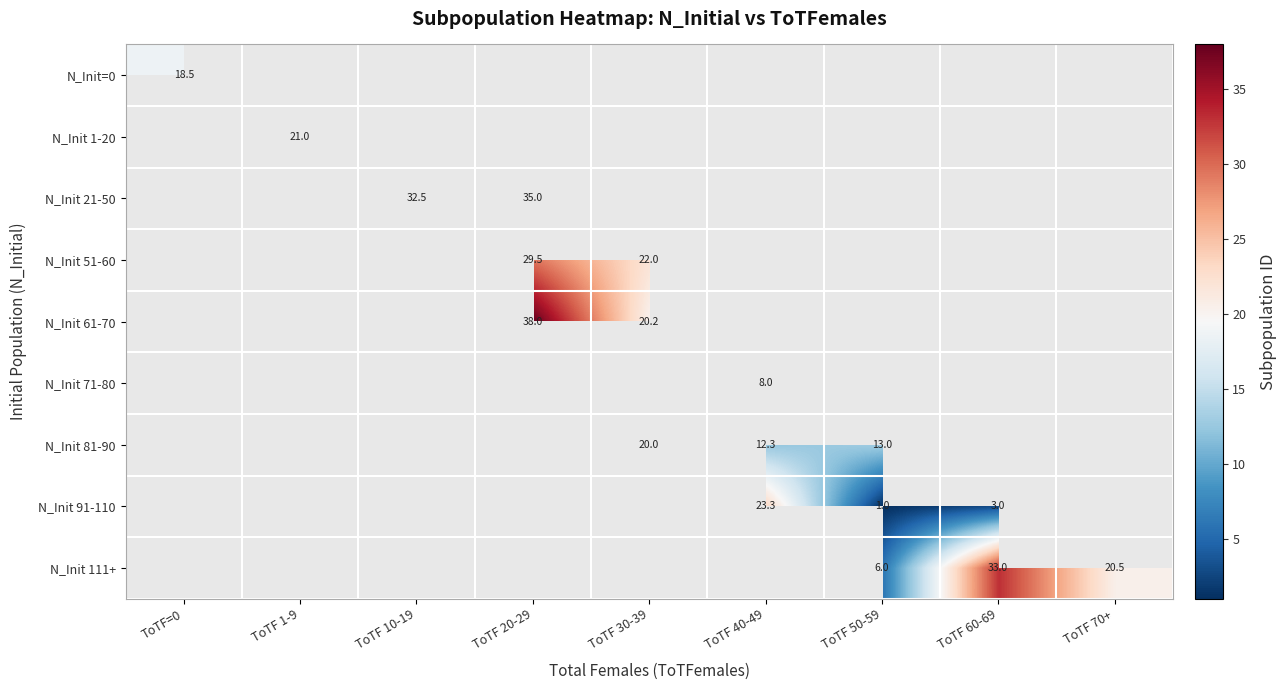

Is it true that N_Init=0 equals 30.7 at ToTF=0?

False